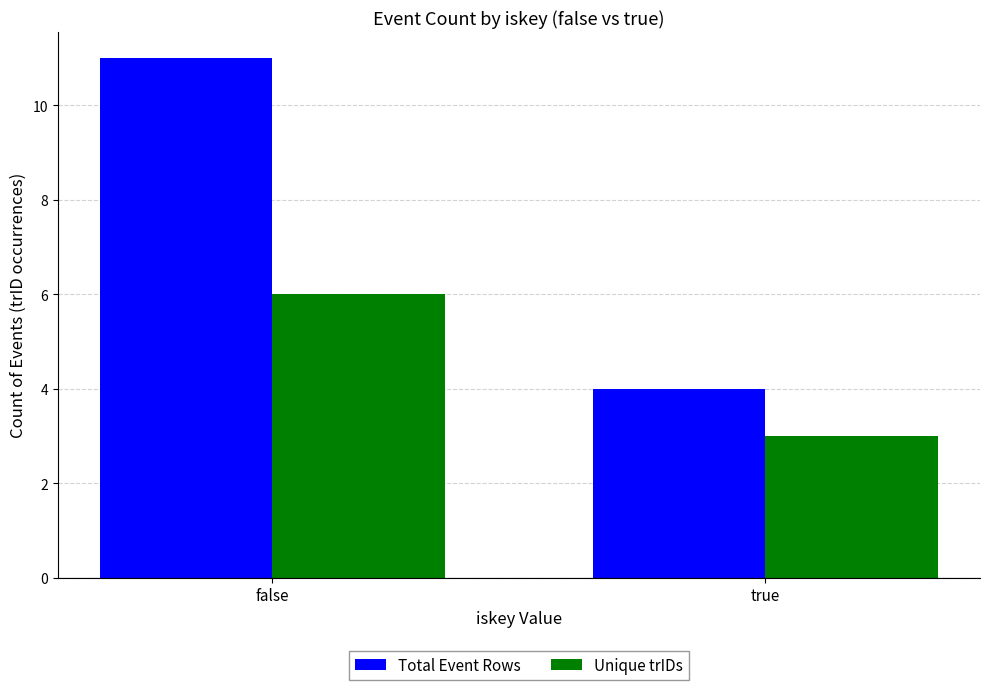

How many bars are there in total?

4